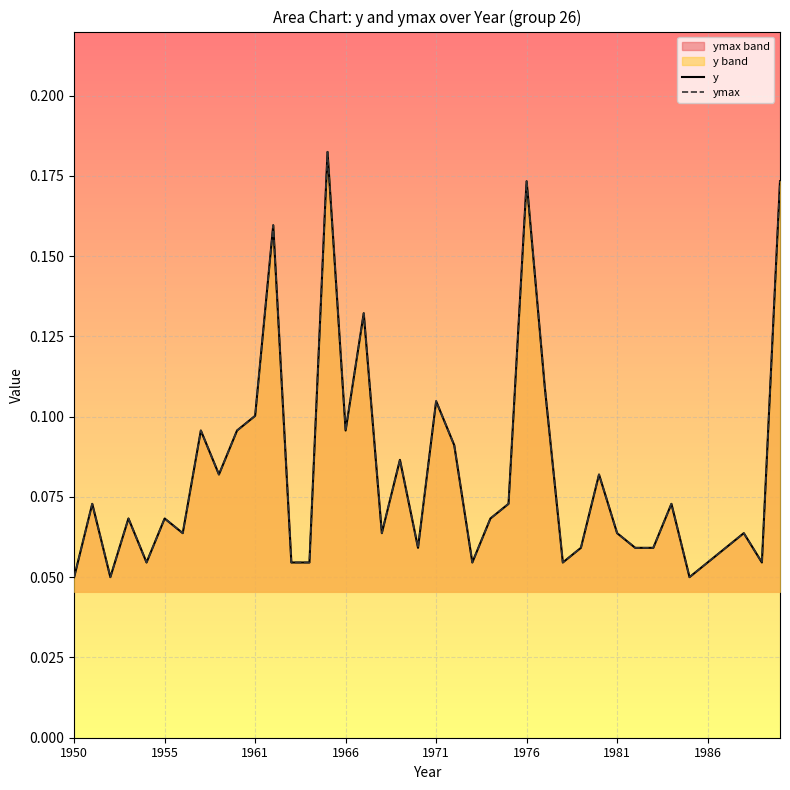

At 9, list the series in order from largest to smallest.

y, ymax